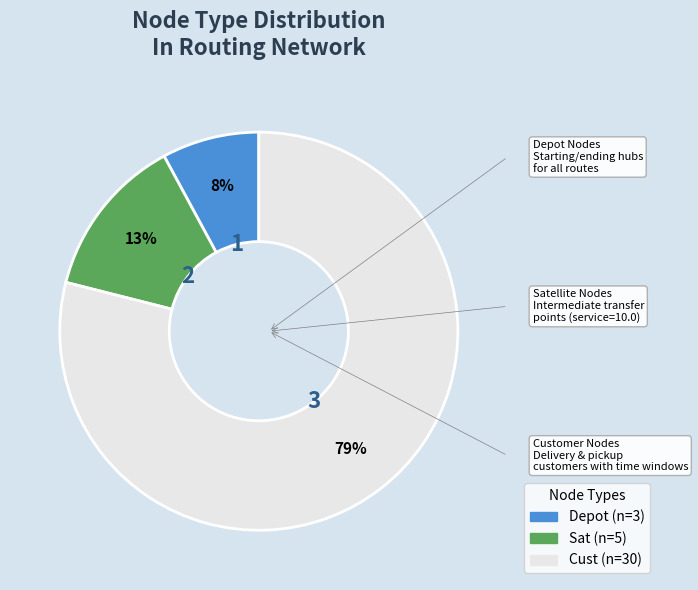

Is there any slice that represents more than half of the pie?

Yes